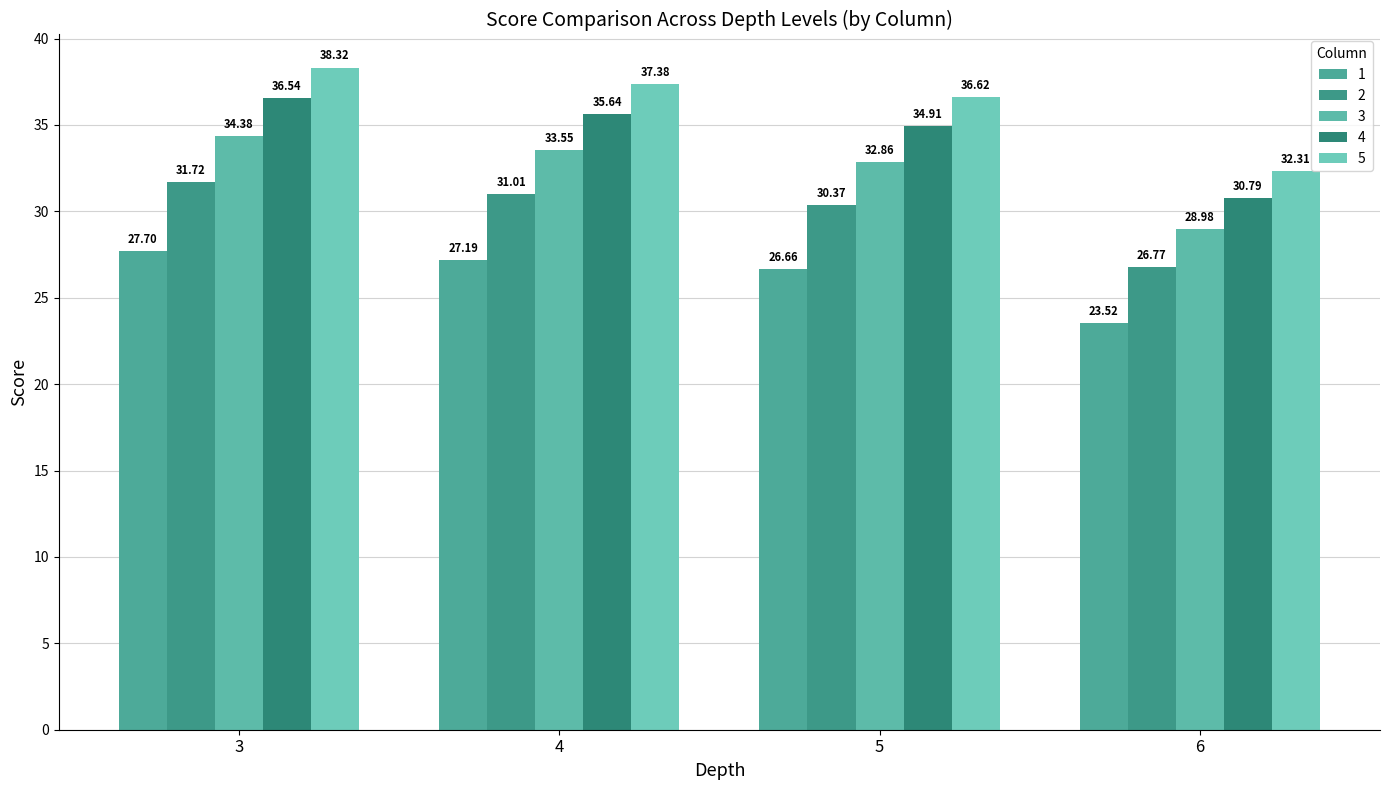

How many bars are there in each group?

5